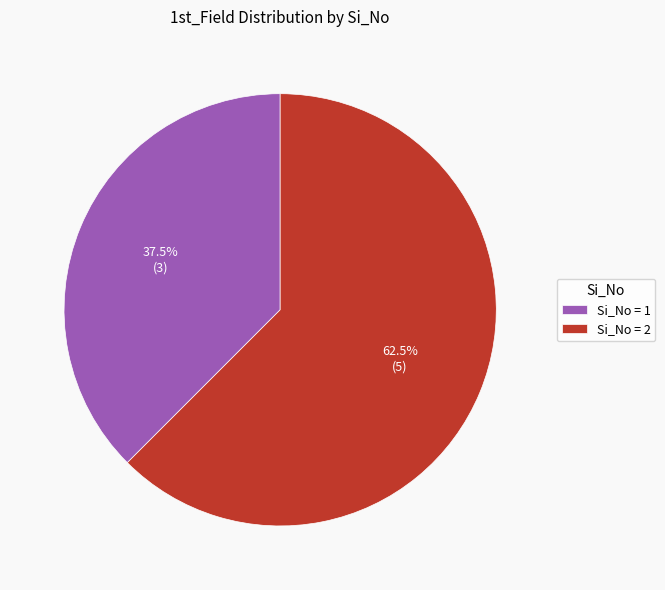

Does Si_No = 1 represent more than half of the total?

No